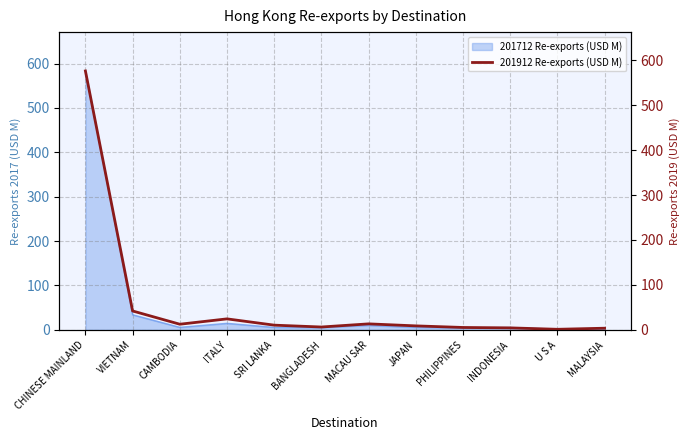

How many data points are less than 10?

6